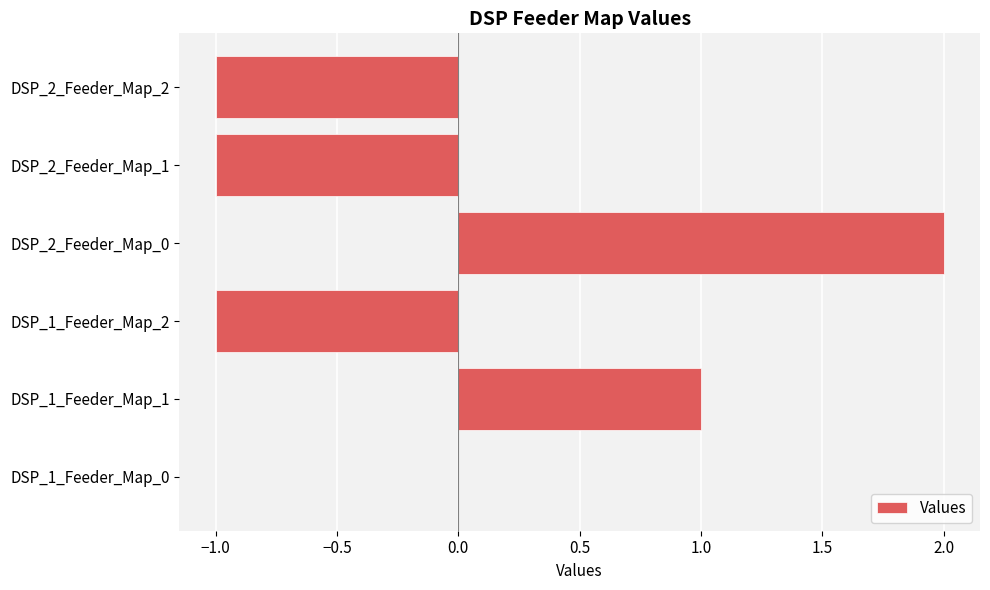

Reading bottom to top, transcribe all the data shown in this chart.

DSP_1_Feeder_Map_0=0	DSP_1_Feeder_Map_1=1	DSP_1_Feeder_Map_2=-1	DSP_2_Feeder_Map_0=2	DSP_2_Feeder_Map_1=-1	DSP_2_Feeder_Map_2=-1